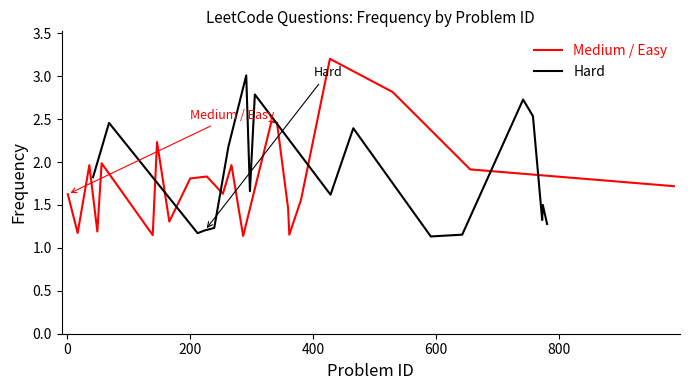

What is the minimum value shown in the chart?

1.1